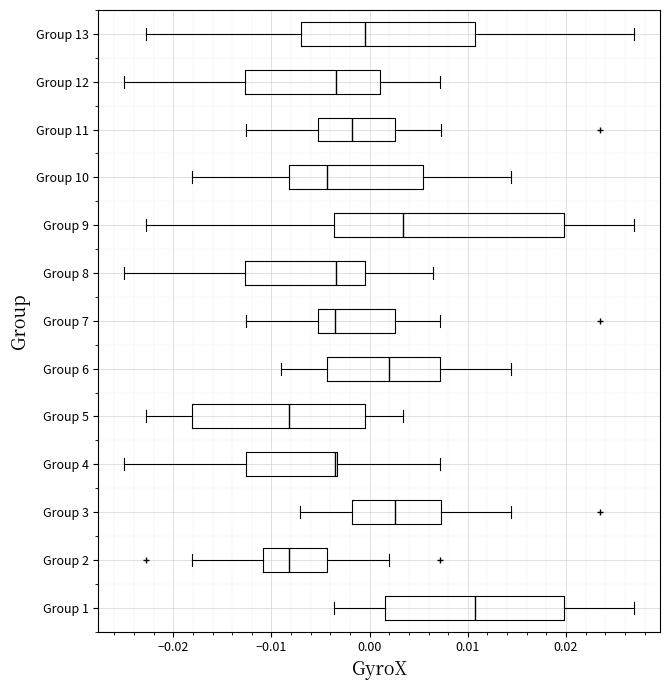

Which box is the widest, from its left edge to its right edge?

Group 9